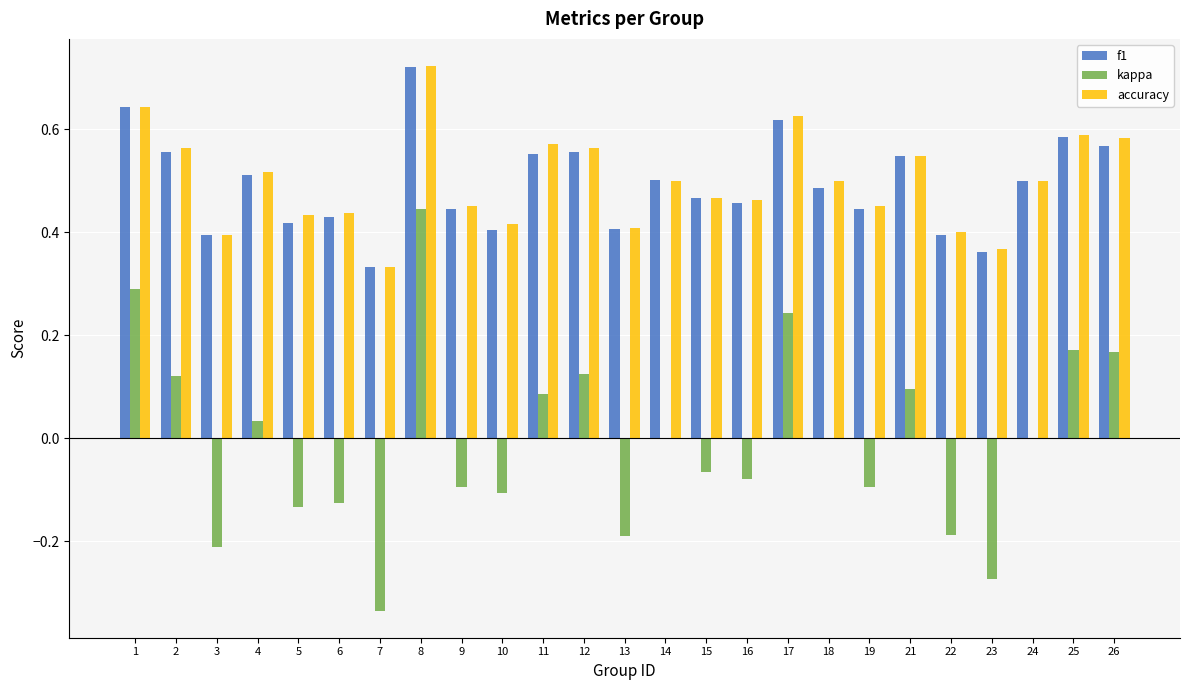

How many distinct data groups are displayed?

3